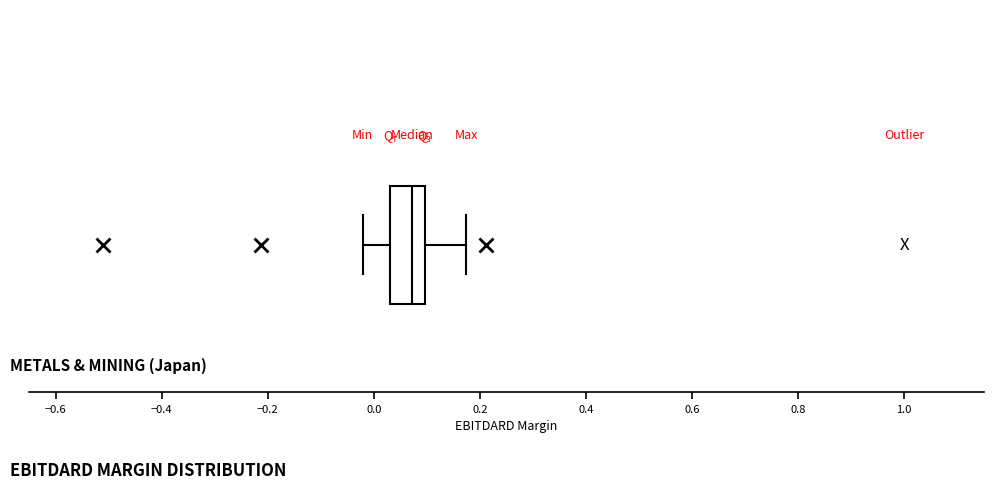

Read this box plot against the x-axis: the position of the median line, the range covered by the box, and the ends of both whiskers. The values are not printed on the chart, so give them approximately, as read against the axis.

median 0.08, box 0.02 to 0.10, whiskers -0.02 to 0.18